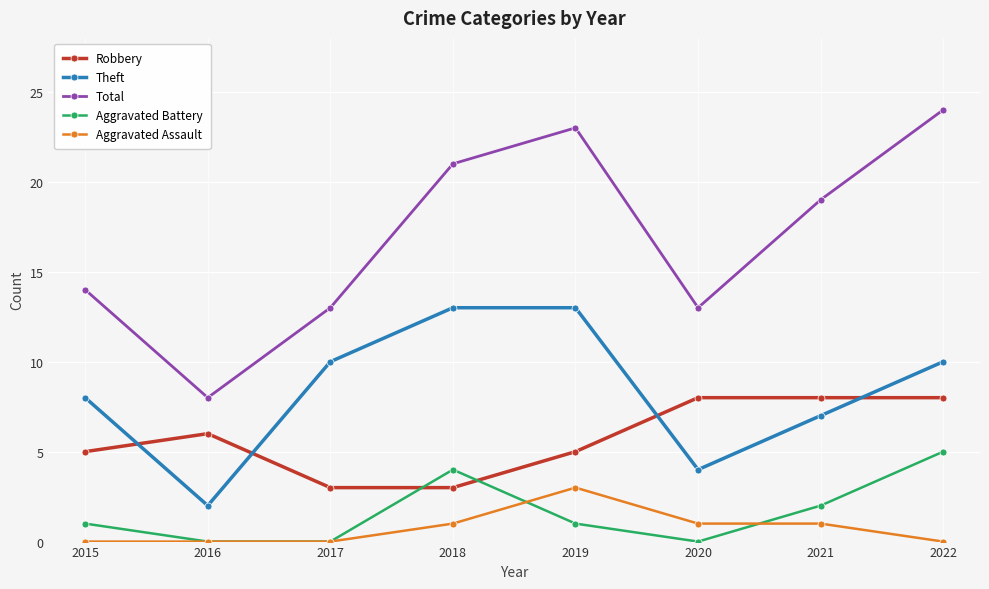

What is the spread (max minus min) of values at 2019?

22